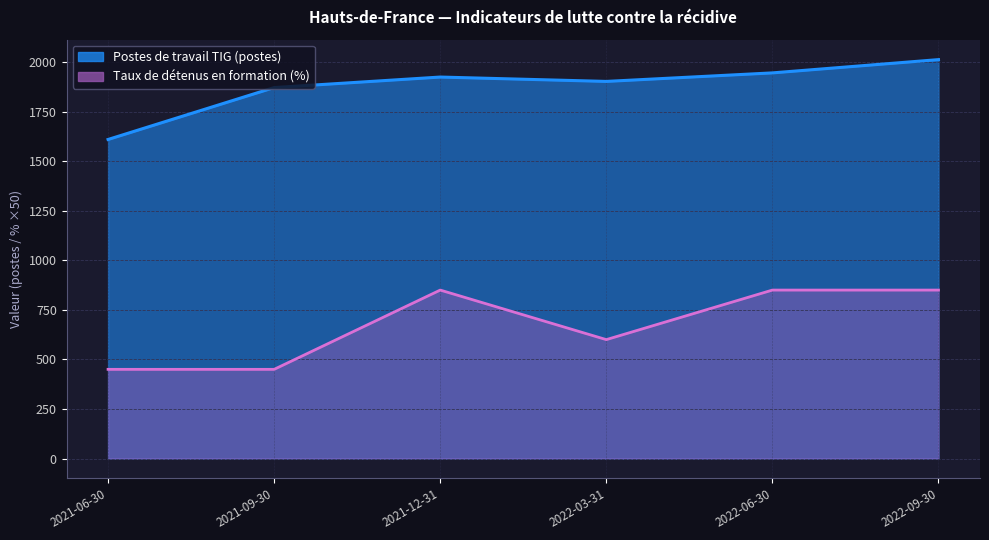

Does the chart have visible grid lines?

Yes